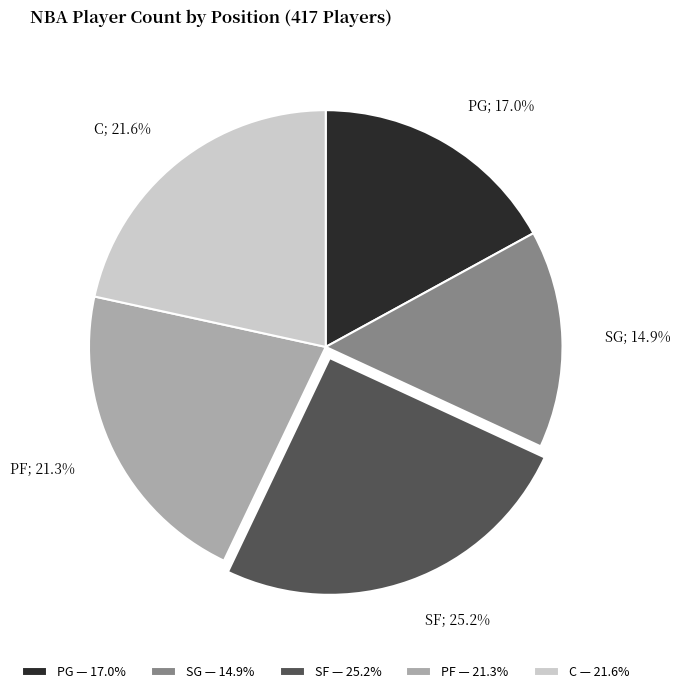

Do SF and C together represent more than half of the pie?

No